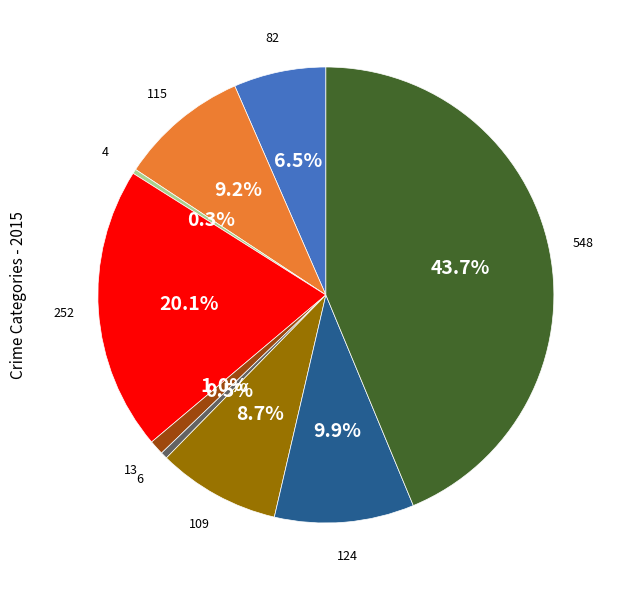

How many slices are in this pie chart?

9